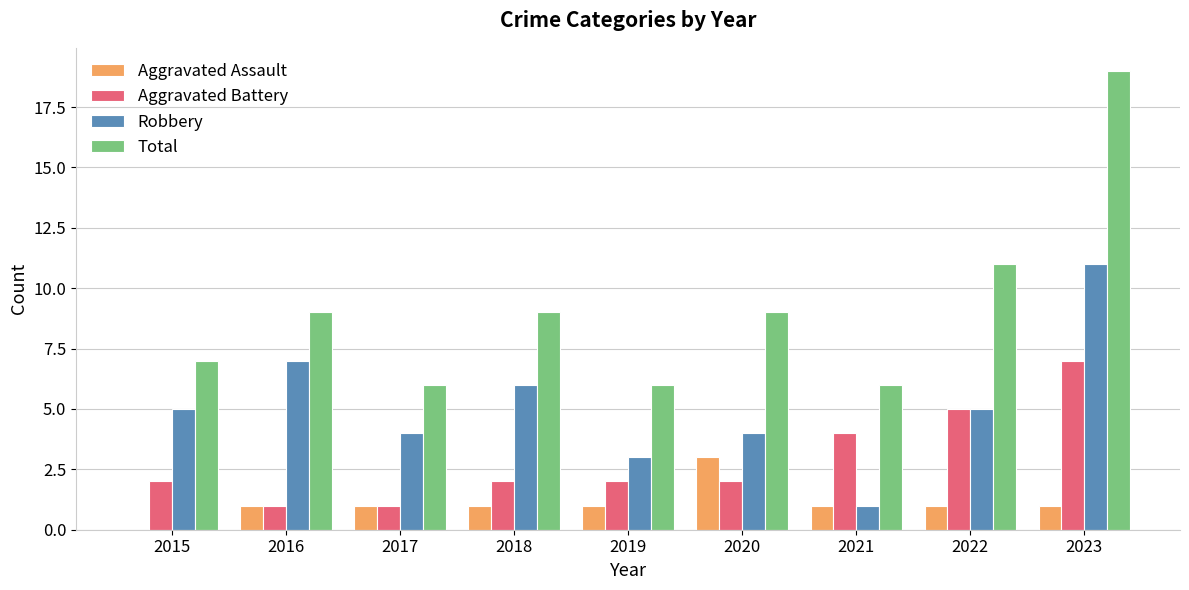

What is the sum of all Total values?

82